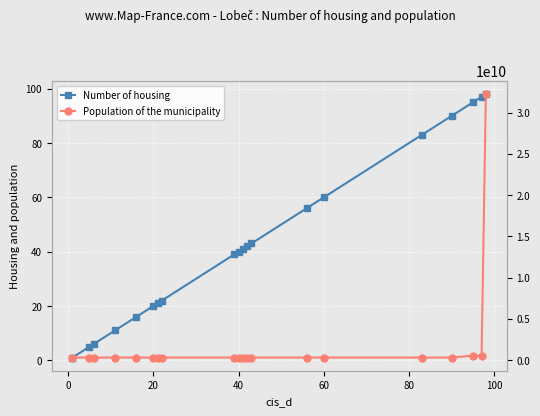

Reading left to right, transcribe all the data shown in this chart.

Number of housing: 1	5	6	11	16	20	21	22	39	40	41	42	43	56	60	83	90	95	97	98
Population of the municipality: 314521206	314474206	314448206	314463206	314543206	314485206	314501206	314497206	314507206	314450206	314456206	314492206	314554206	314484206	314478206	314533206	314541206	545751206	500075206	32240976010